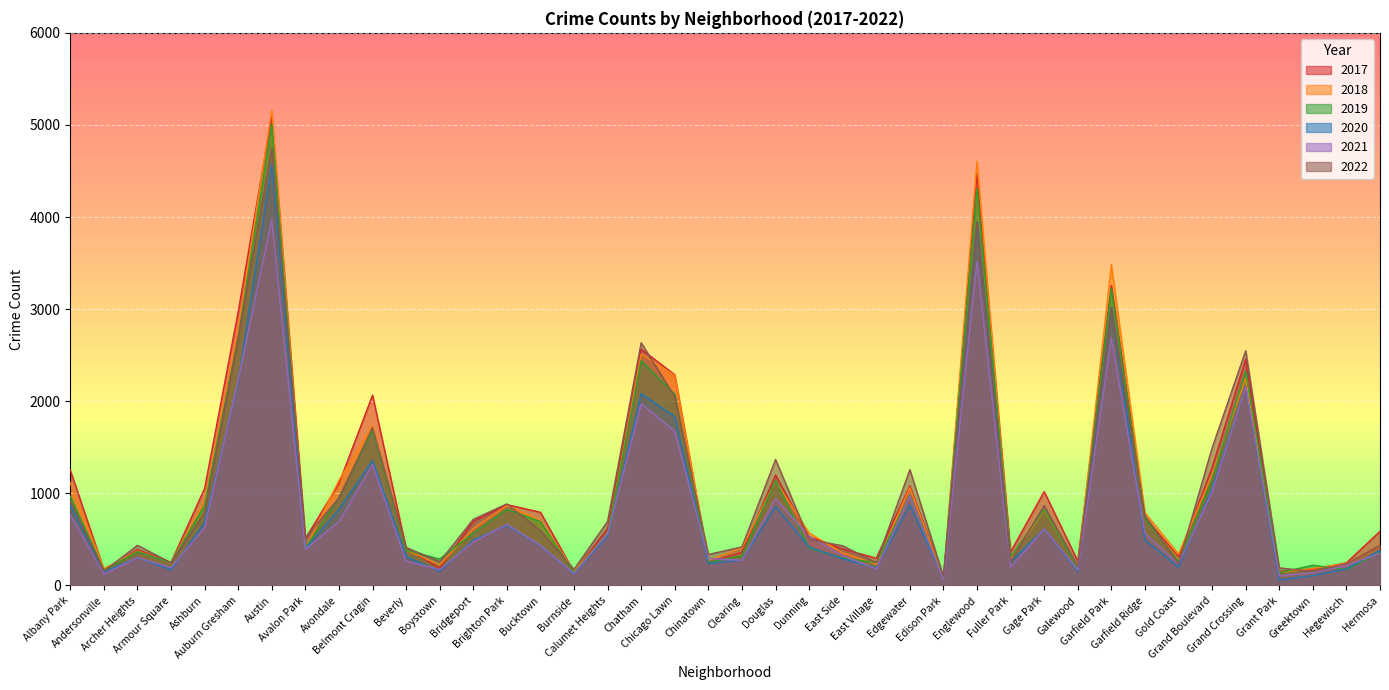

What is the value of the 2017 point at the 36th from the left?

2456